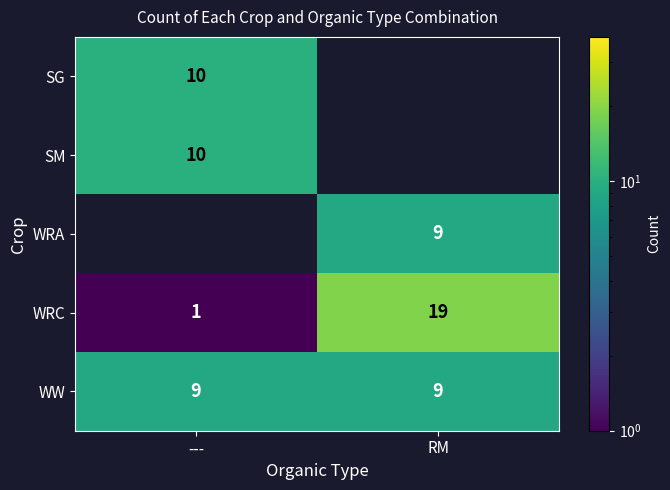

The SG series shows 10 at ---. True or false?

True